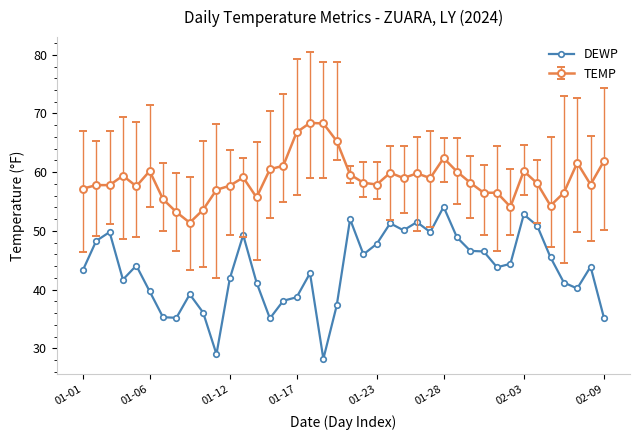

Which series has the largest total across all categories?

TEMP